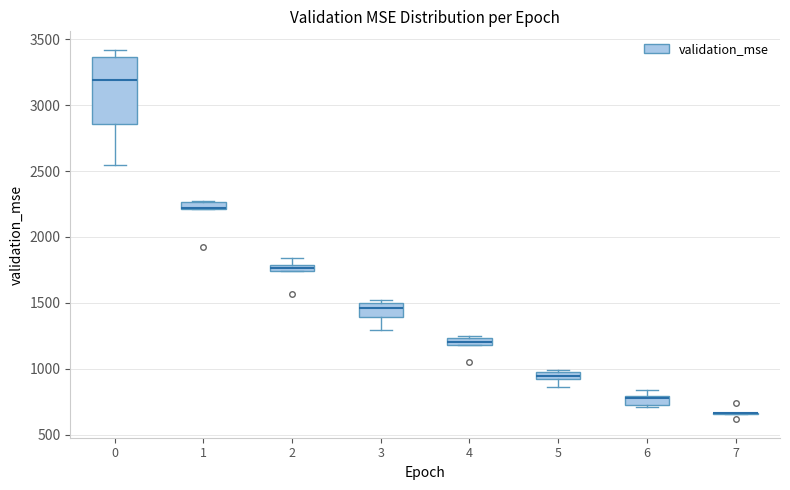

Comparing the boxes themselves (not the whiskers), which one is the tallest?

0